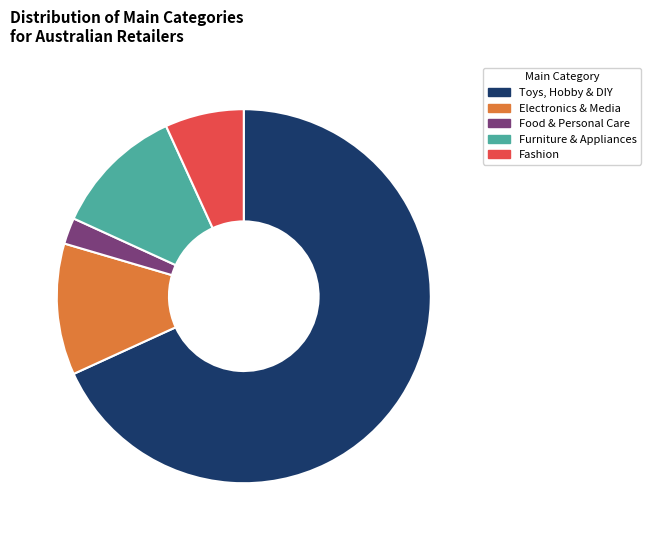

Which slice is the largest?

Toys, Hobby & DIY